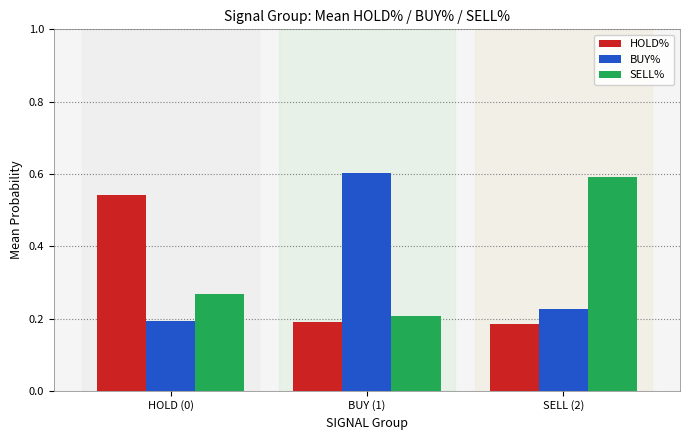

List the labels in order of SELL% value, largest first.

SELL (2), HOLD (0), BUY (1)